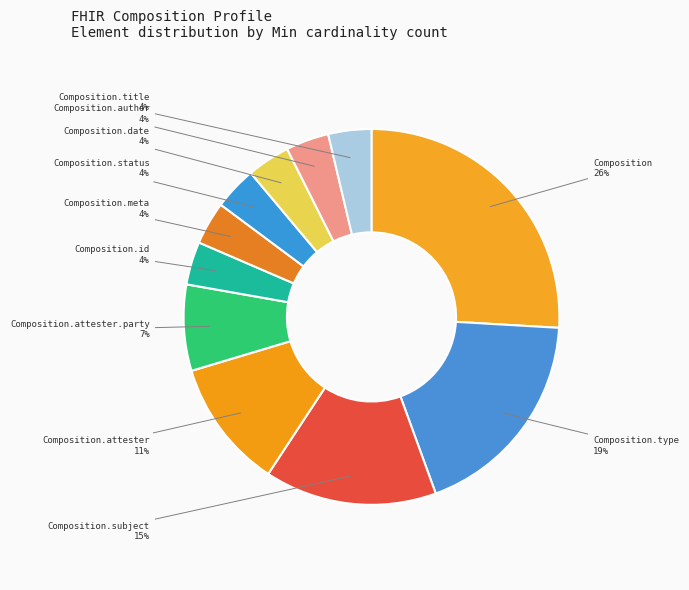

To the nearest percent, what portion does Composition.title represent?

4%